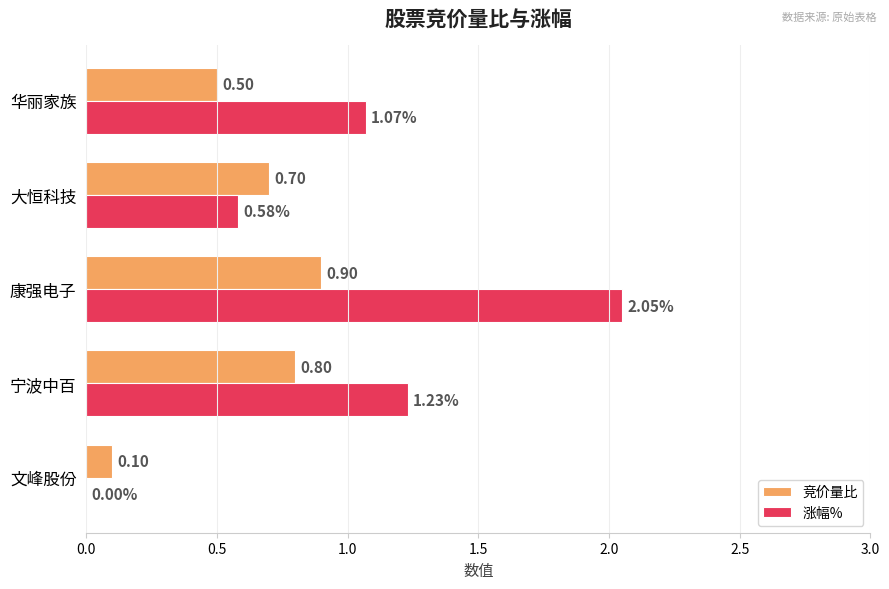

How many positive values does the 涨幅% series have?

4